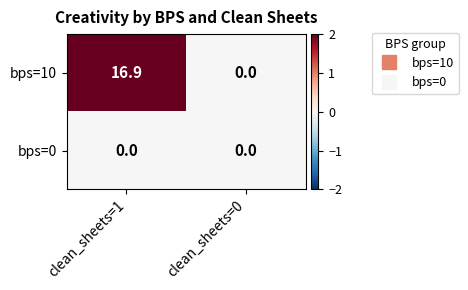

The bps=0 series shows 0.0 at clean_sheets=0. True or false?

True